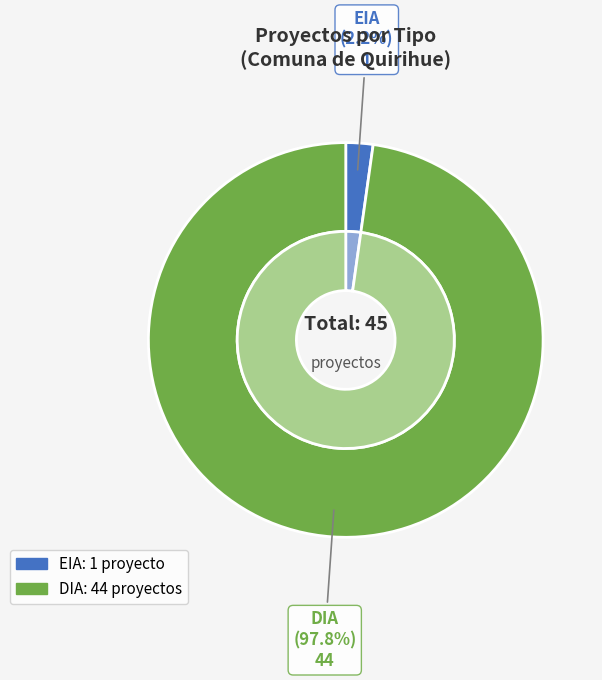

Between DIA and EIA, which is larger?

DIA